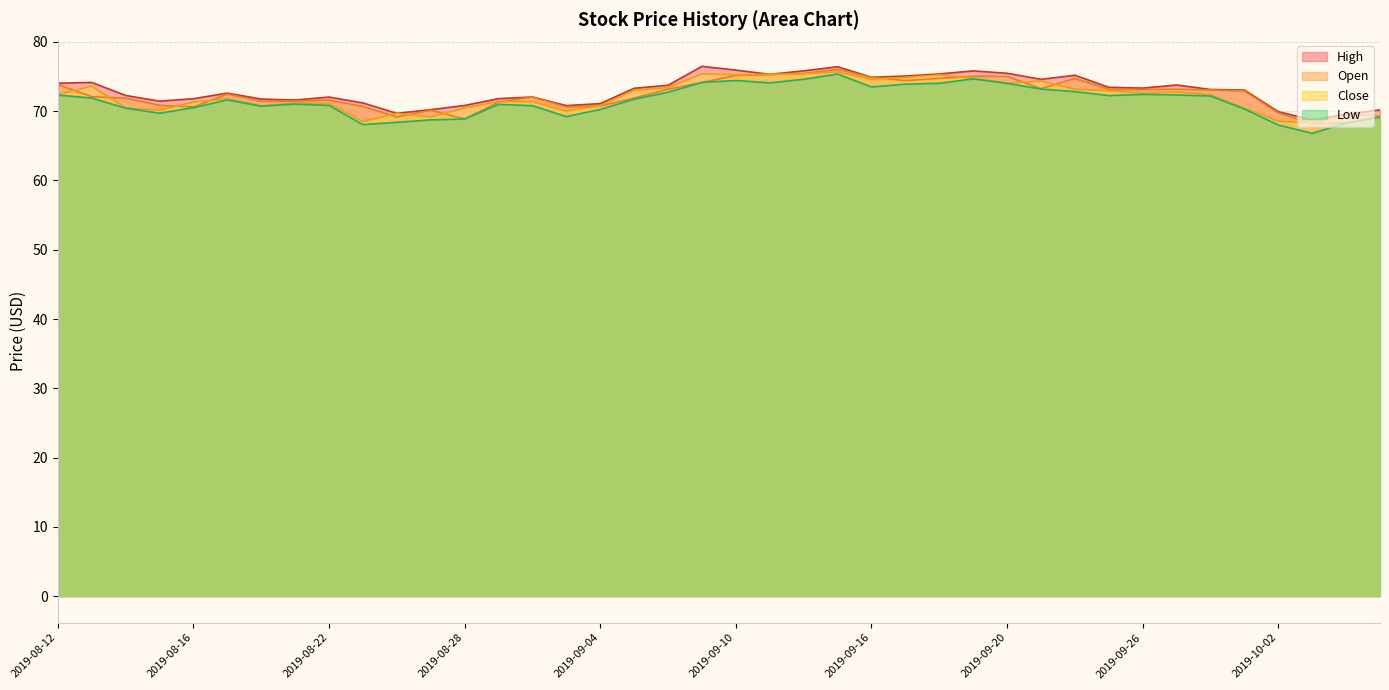

List the series in order of their peak value, highest first.

high, open, close, low